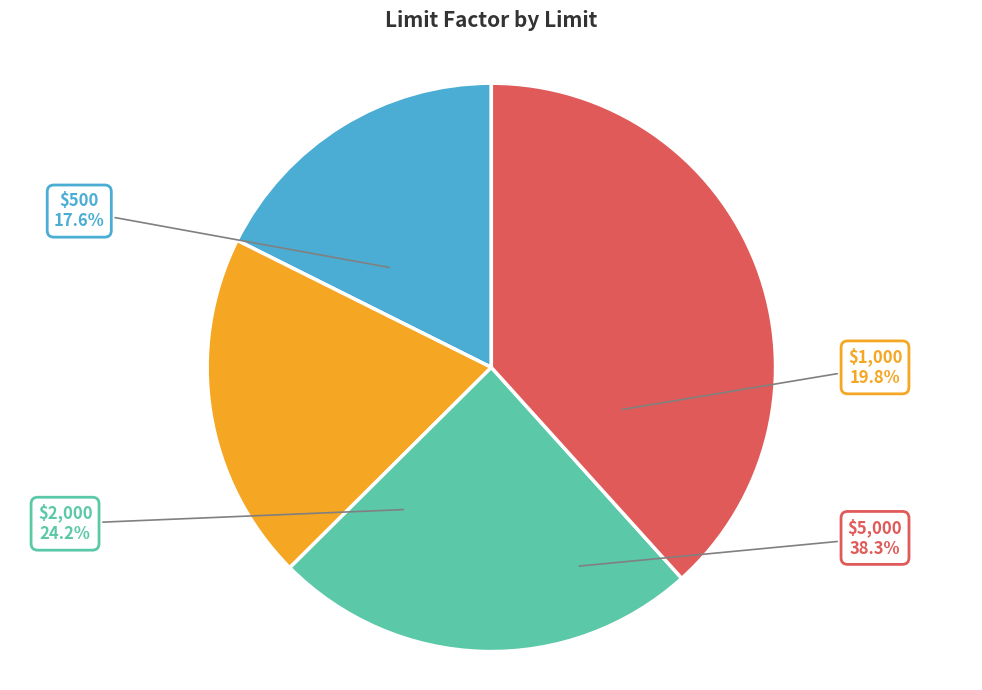

Does $1,000 represent more than half of the total?

No